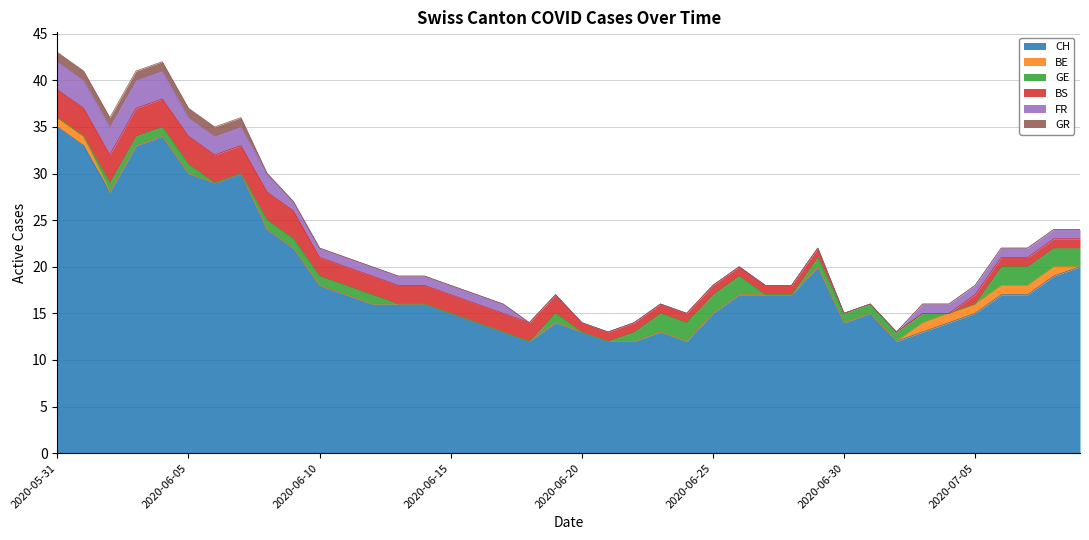

Reading left to right, transcribe all the data shown in this chart.

CH: 2020-05-31=35	2020-06-01=33	2020-06-02=28	2020-06-03=33	2020-06-04=34	2020-06-05=30	2020-06-06=29	2020-06-07=30	2020-06-08=24	2020-06-09=22	2020-06-10=18	2020-06-11=17	2020-06-12=16	2020-06-13=16	2020-06-14=16	2020-06-15=15	2020-06-16=14	2020-06-17=13	2020-06-18=12	2020-06-19=14	2020-06-20=13	2020-06-21=12	2020-06-22=12	2020-06-23=13	2020-06-24=12	2020-06-25=15	2020-06-26=17	2020-06-27=17	2020-06-28=17	2020-06-29=20	2020-06-30=14	2020-07-01=15	2020-07-02=12	2020-07-03=13	2020-07-04=14	2020-07-05=15	2020-07-06=17	2020-07-07=17	2020-07-08=19	2020-07-09=20
BE: 2020-05-31=1	2020-06-01=1	2020-06-02=0	2020-06-03=0	2020-06-04=0	2020-06-05=0	2020-06-06=0	2020-06-07=0	2020-06-08=0	2020-06-09=0	2020-06-10=0	2020-06-11=0	2020-06-12=0	2020-06-13=0	2020-06-14=0	2020-06-15=0	2020-06-16=0	2020-06-17=0	2020-06-18=0	2020-06-19=0	2020-06-20=0	2020-06-21=0	2020-06-22=0	2020-06-23=0	2020-06-24=0	2020-06-25=0	2020-06-26=0	2020-06-27=0	2020-06-28=0	2020-06-29=0	2020-06-30=0	2020-07-01=0	2020-07-02=0	2020-07-03=1	2020-07-04=1	2020-07-05=1	2020-07-06=1	2020-07-07=1	2020-07-08=1	2020-07-09=0
GE: 2020-05-31=0	2020-06-01=0	2020-06-02=1	2020-06-03=1	2020-06-04=1	2020-06-05=1	2020-06-06=0	2020-06-07=0	2020-06-08=1	2020-06-09=1	2020-06-10=1	2020-06-11=1	2020-06-12=1	2020-06-13=0	2020-06-14=0	2020-06-15=0	2020-06-16=0	2020-06-17=0	2020-06-18=0	2020-06-19=1	2020-06-20=0	2020-06-21=0	2020-06-22=1	2020-06-23=2	2020-06-24=2	2020-06-25=2	2020-06-26=2	2020-06-27=0	2020-06-28=0	2020-06-29=1	2020-06-30=1	2020-07-01=1	2020-07-02=1	2020-07-03=1	2020-07-04=0	2020-07-05=0	2020-07-06=2	2020-07-07=2	2020-07-08=2	2020-07-09=2
BS: 2020-05-31=3	2020-06-01=3	2020-06-02=3	2020-06-03=3	2020-06-04=3	2020-06-05=3	2020-06-06=3	2020-06-07=3	2020-06-08=3	2020-06-09=3	2020-06-10=2	2020-06-11=2	2020-06-12=2	2020-06-13=2	2020-06-14=2	2020-06-15=2	2020-06-16=2	2020-06-17=2	2020-06-18=2	2020-06-19=2	2020-06-20=1	2020-06-21=1	2020-06-22=1	2020-06-23=1	2020-06-24=1	2020-06-25=1	2020-06-26=1	2020-06-27=1	2020-06-28=1	2020-06-29=1	2020-06-30=0	2020-07-01=0	2020-07-02=0	2020-07-03=0	2020-07-04=0	2020-07-05=1	2020-07-06=1	2020-07-07=1	2020-07-08=1	2020-07-09=1
FR: 2020-05-31=3	2020-06-01=3	2020-06-02=3	2020-06-03=3	2020-06-04=3	2020-06-05=2	2020-06-06=2	2020-06-07=2	2020-06-08=2	2020-06-09=1	2020-06-10=1	2020-06-11=1	2020-06-12=1	2020-06-13=1	2020-06-14=1	2020-06-15=1	2020-06-16=1	2020-06-17=1	2020-06-18=0	2020-06-19=0	2020-06-20=0	2020-06-21=0	2020-06-22=0	2020-06-23=0	2020-06-24=0	2020-06-25=0	2020-06-26=0	2020-06-27=0	2020-06-28=0	2020-06-29=0	2020-06-30=0	2020-07-01=0	2020-07-02=0	2020-07-03=1	2020-07-04=1	2020-07-05=1	2020-07-06=1	2020-07-07=1	2020-07-08=1	2020-07-09=1
GR: 2020-05-31=1	2020-06-01=1	2020-06-02=1	2020-06-03=1	2020-06-04=1	2020-06-05=1	2020-06-06=1	2020-06-07=1	2020-06-08=0	2020-06-09=0	2020-06-10=0	2020-06-11=0	2020-06-12=0	2020-06-13=0	2020-06-14=0	2020-06-15=0	2020-06-16=0	2020-06-17=0	2020-06-18=0	2020-06-19=0	2020-06-20=0	2020-06-21=0	2020-06-22=0	2020-06-23=0	2020-06-24=0	2020-06-25=0	2020-06-26=0	2020-06-27=0	2020-06-28=0	2020-06-29=0	2020-06-30=0	2020-07-01=0	2020-07-02=0	2020-07-03=0	2020-07-04=0	2020-07-05=0	2020-07-06=0	2020-07-07=0	2020-07-08=0	2020-07-09=0